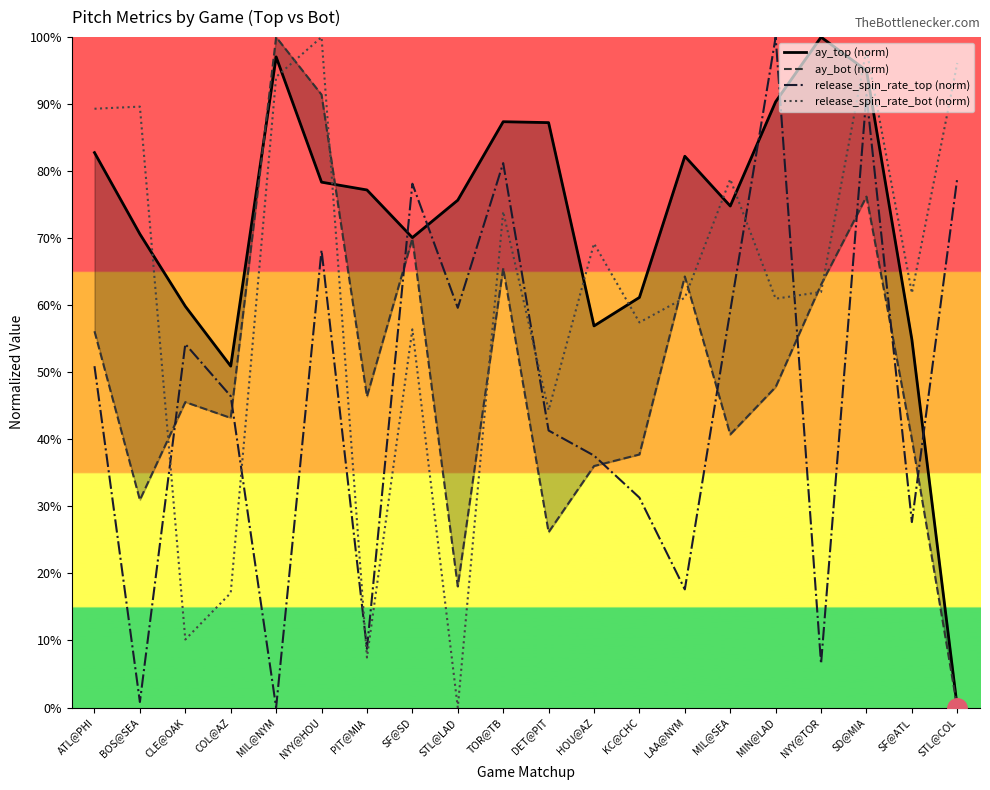

Which category has the highest value in the release_spin_rate_top (norm) series?

MIN@LAD